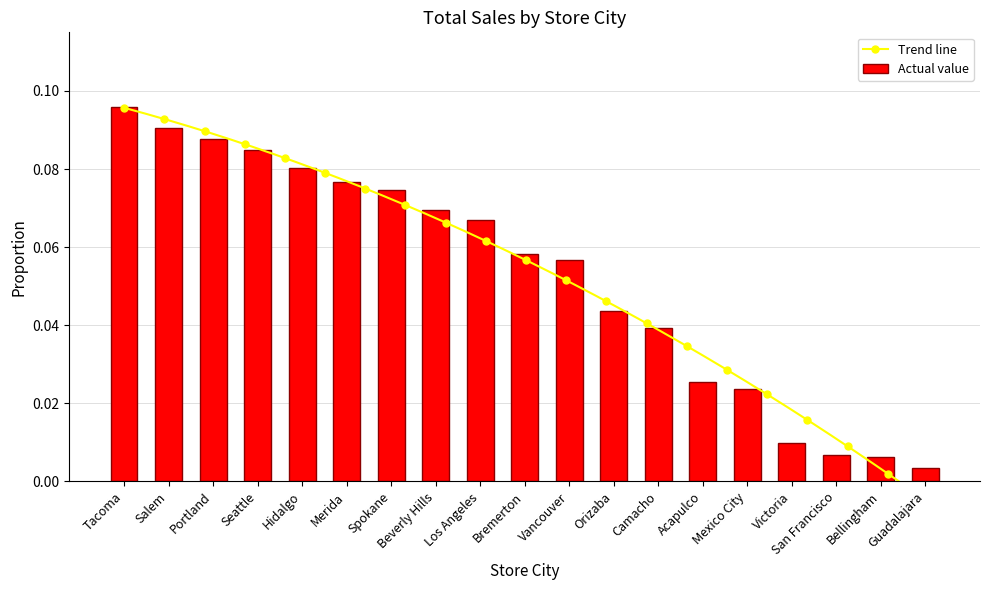

Are the bars grouped side by side (vs. stacked)?

No